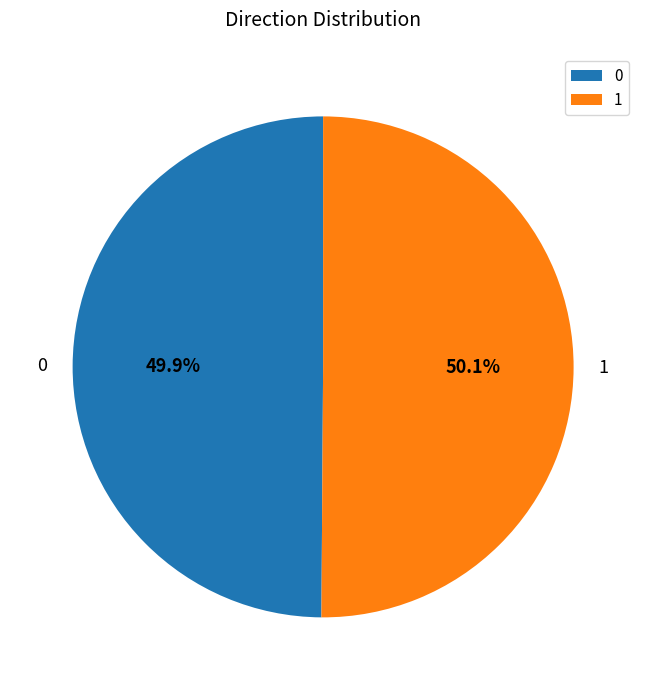

The 1 slice represents 50% of the pie. True or false?

True